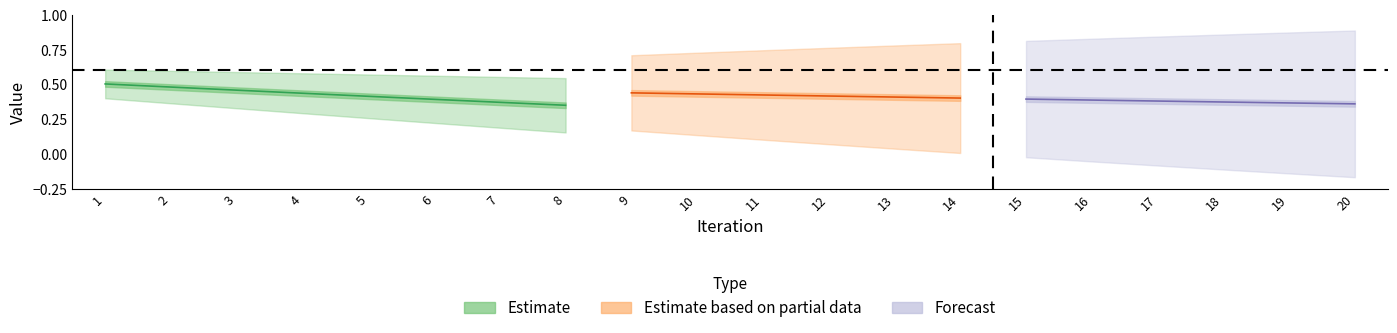

Is this an area chart (filled region under the line)?

No